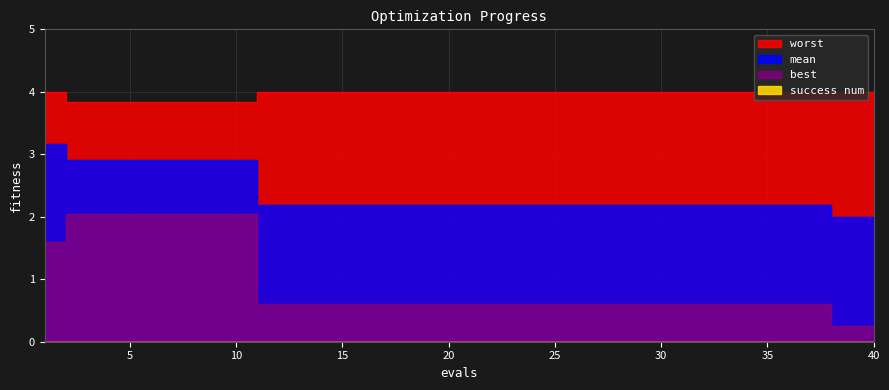

Reading left to right, list all the values displayed in this chart.

mean: 1=3.2	2=2.9	3=2.9	4=2.9	5=2.9	6=2.9	7=2.9	8=2.9	9=2.9	10=2.9	11=2.2	12=2.2	13=2.2	14=2.2	15=2.2	16=2.2	17=2.2	18=2.2	19=2.2	20=2.2	21=2.2	22=2.2	23=2.2	24=2.2	25=2.2	26=2.2	27=2.2	28=2.2	29=2.2	30=2.2	31=2.2	32=2.2	33=2.2	34=2.2	35=2.2	36=2.2	37=2.2	38=2.0	39=2.0	40=2.0
best: 1=1.6	2=2.1	3=2.1	4=2.1	5=2.1	6=2.1	7=2.1	8=2.1	9=2.1	10=2.1	11=0.6	12=0.6	13=0.6	14=0.6	15=0.6	16=0.6	17=0.6	18=0.6	19=0.6	20=0.6	21=0.6	22=0.6	23=0.6	24=0.6	25=0.6	26=0.6	27=0.6	28=0.6	29=0.6	30=0.6	31=0.6	32=0.6	33=0.6	34=0.6	35=0.6	36=0.6	37=0.6	38=0.2	39=0.2	40=0.2
worst: 1=4.0	2=3.8	3=3.8	4=3.8	5=3.8	6=3.8	7=3.8	8=3.8	9=3.8	10=3.8	11=4.0	12=4.0	13=4.0	14=4.0	15=4.0	16=4.0	17=4.0	18=4.0	19=4.0	20=4.0	21=4.0	22=4.0	23=4.0	24=4.0	25=4.0	26=4.0	27=4.0	28=4.0	29=4.0	30=4.0	31=4.0	32=4.0	33=4.0	34=4.0	35=4.0	36=4.0	37=4.0	38=4.0	39=4.0	40=4.0